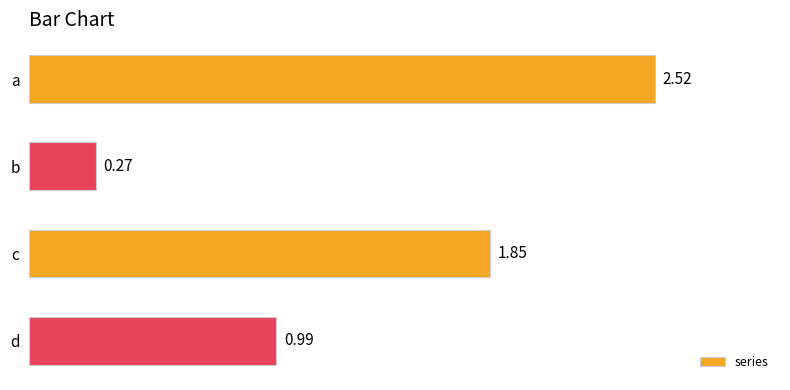

Which label corresponds to the smallest value in the chart?

b